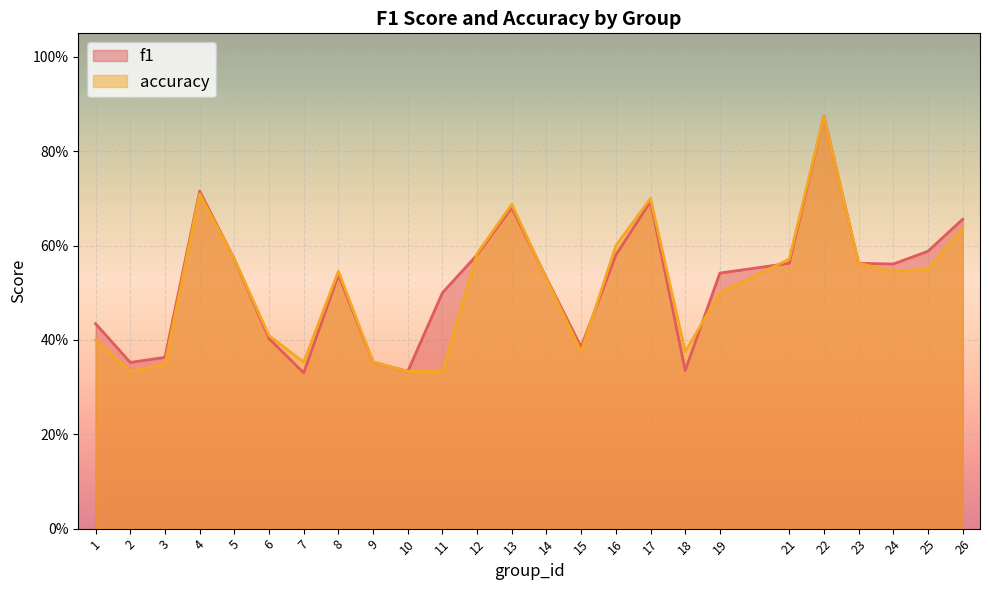

Reading right to left, list all the values displayed in this chart.

f1: 0.7	0.6	0.6	0.6	0.9	0.6	0.5	0.3	0.7	0.6	0.4	0.5	0.7	0.6	0.5	0.3	0.4	0.5	0.3	0.4	0.6	0.7	0.4	0.4	0.4
accuracy: 0.6	0.6	0.5	0.6	0.9	0.6	0.5	0.4	0.7	0.6	0.4	0.5	0.7	0.6	0.3	0.3	0.4	0.5	0.4	0.4	0.6	0.7	0.3	0.3	0.4